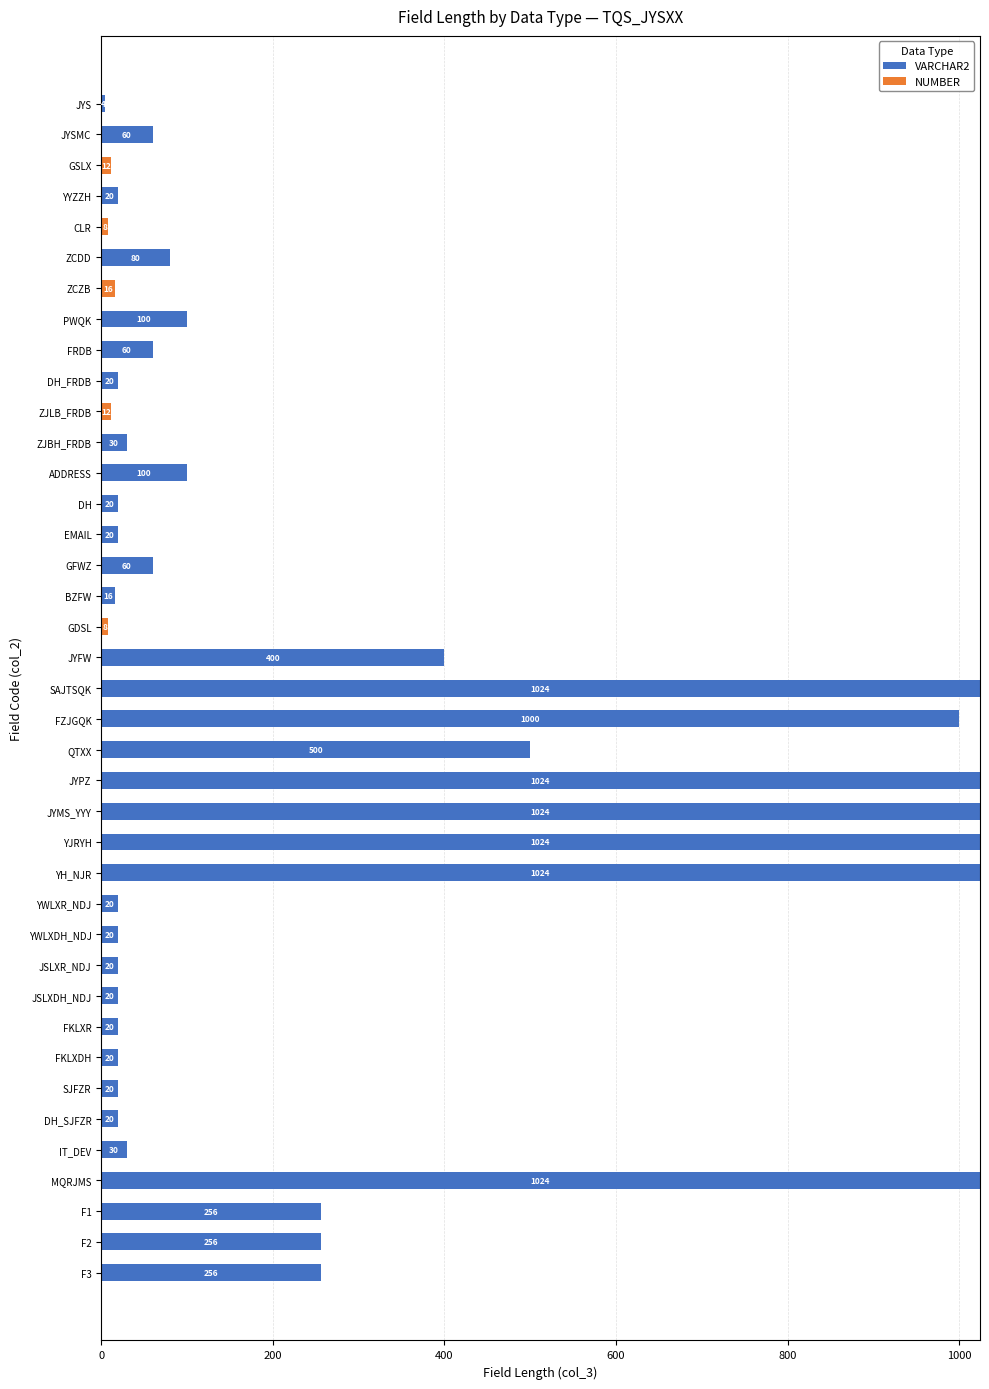

What is the total value across all series at F3?

256